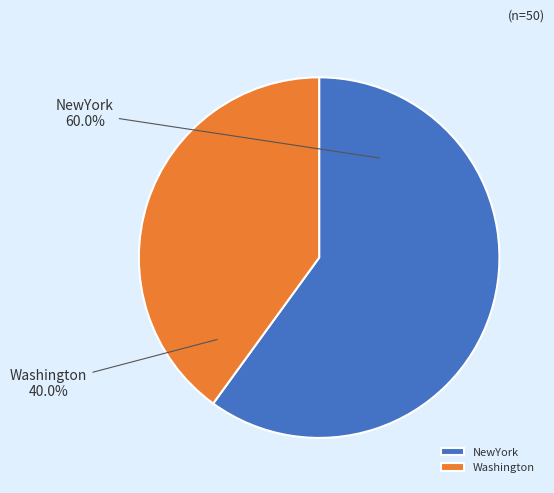

Is the sum of Washington and NewYork greater than half?

Yes